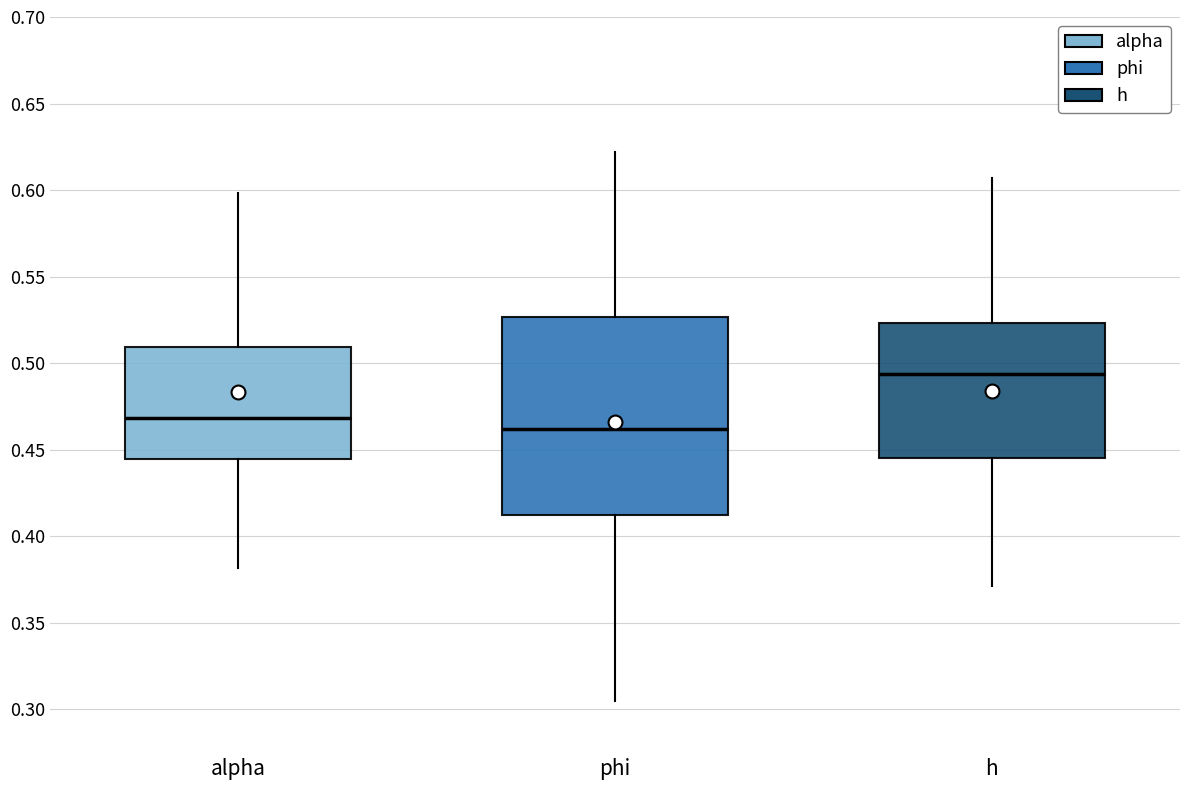

Reading left to right, transcribe this box plot: for each box, give where its median line is, the range the box spans, and where its two whiskers end, as read against the y-axis. The values are not printed on the chart, so give them approximately, as read against the axis.

alpha: median 0.470, box 0.445 to 0.510, whiskers 0.380 to 0.600
phi: median 0.460, box 0.415 to 0.525, whiskers 0.305 to 0.620
h: median 0.495, box 0.445 to 0.525, whiskers 0.370 to 0.605